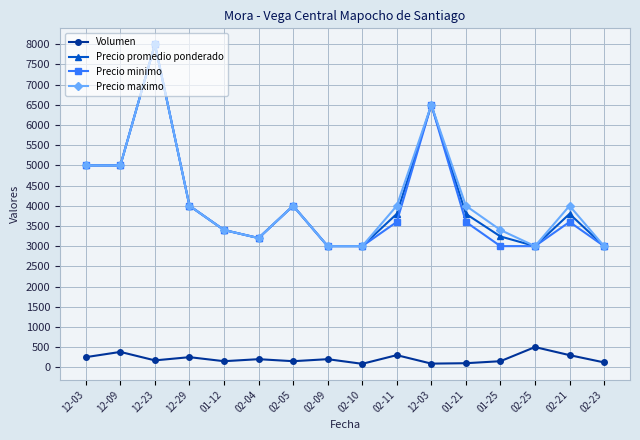

What are all the series names shown in the legend?

Volumen, Precio promedio ponderado, Precio minimo, Precio maximo